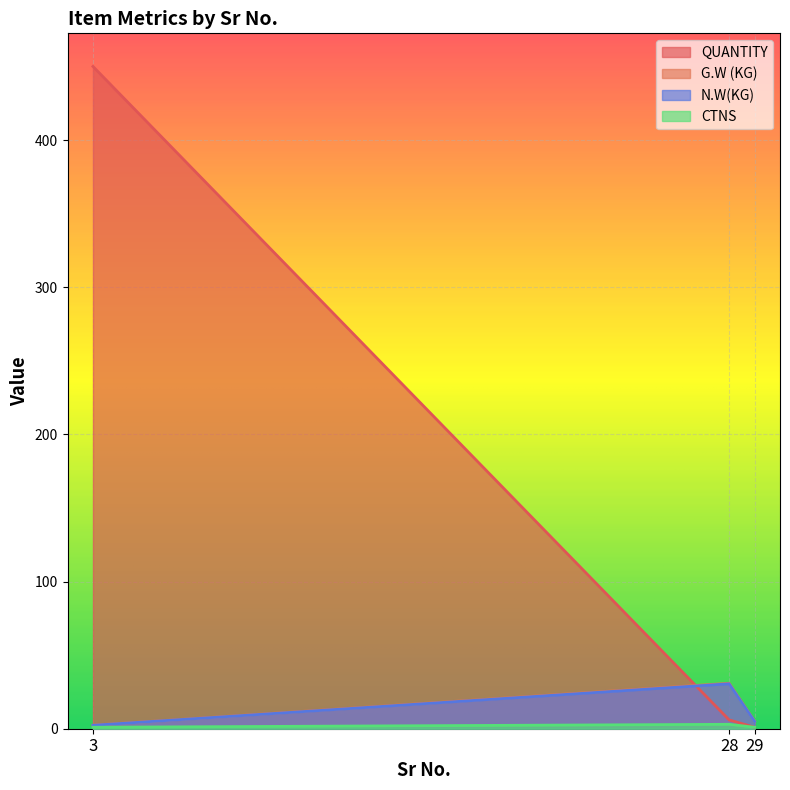

What is the value of the CTNS point at the 3rd from the left?

1.0